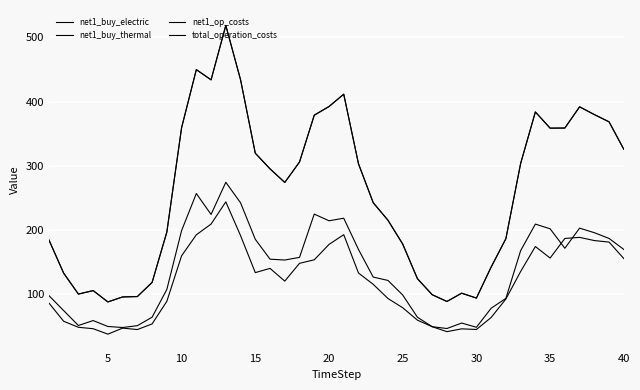

At how many categories does at least one series exceed 89?

39